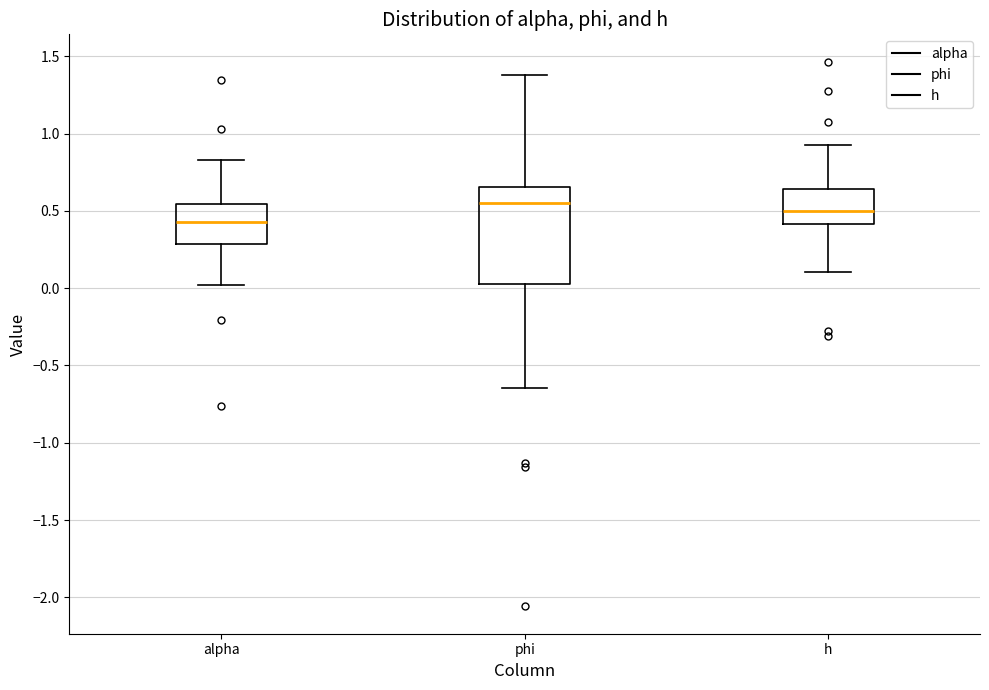

Which box's median line is the lowest?

alpha